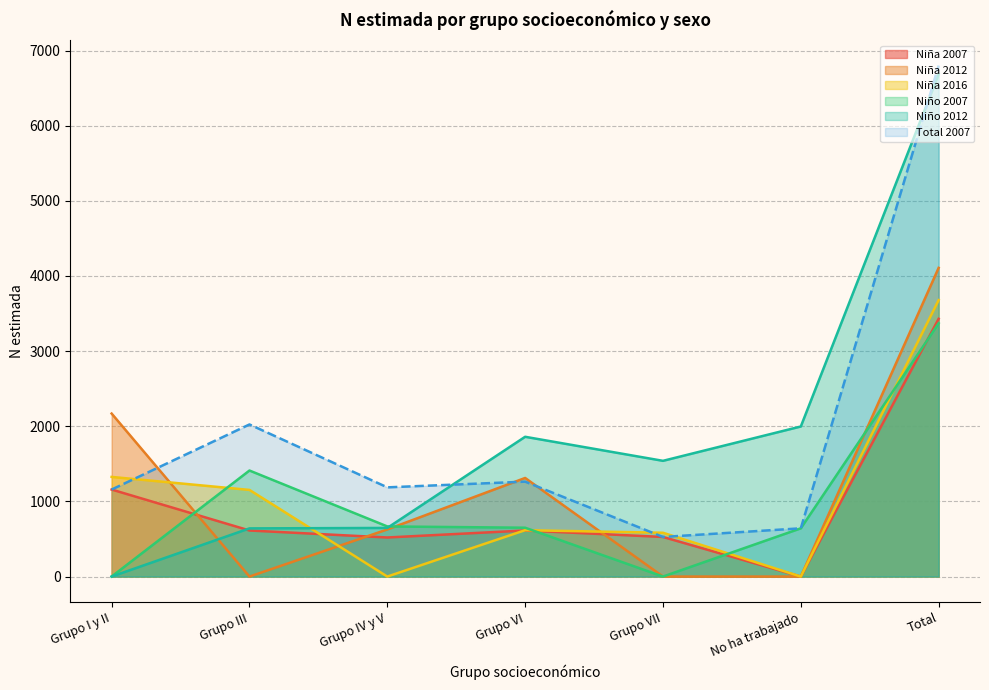

Is the value of Niña 2012 at Grupo I y II greater than the value of Niño 2007 at Grupo III?

Yes